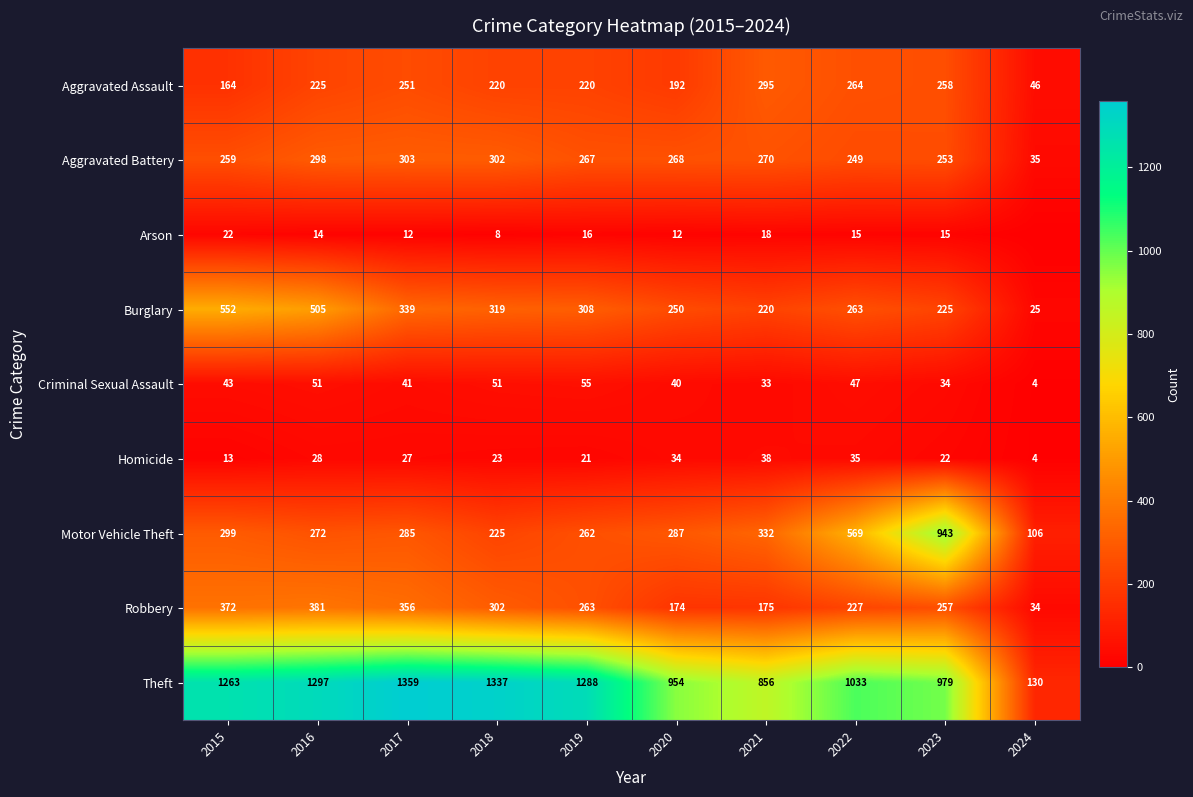

What is the sum of the Aggravated Battery values at 2022 and 2024?

284